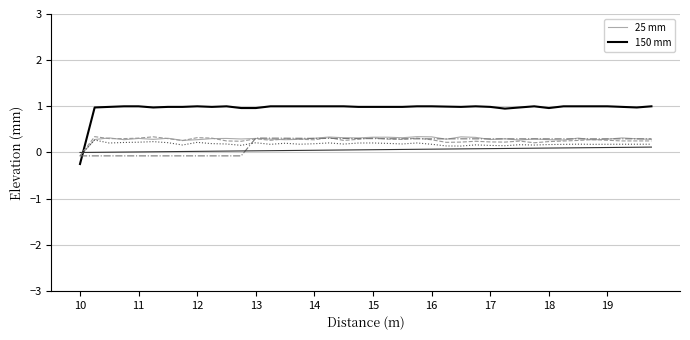

What is the maximum value shown in the chart?

1.0